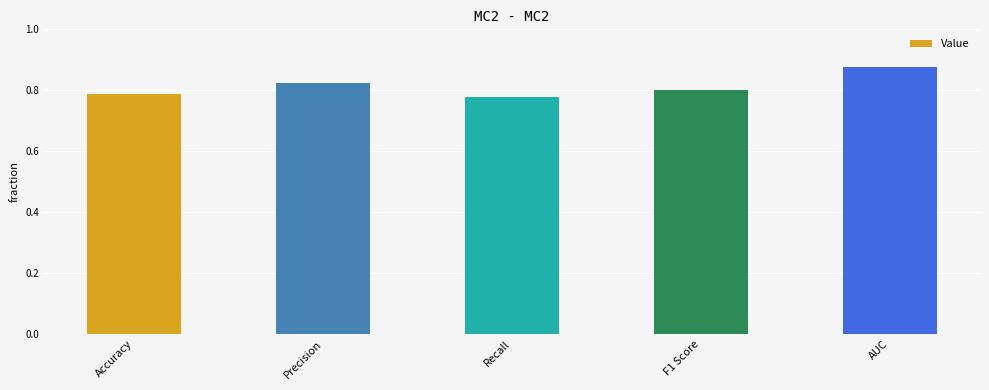

How many values are between 0 and 1?

5